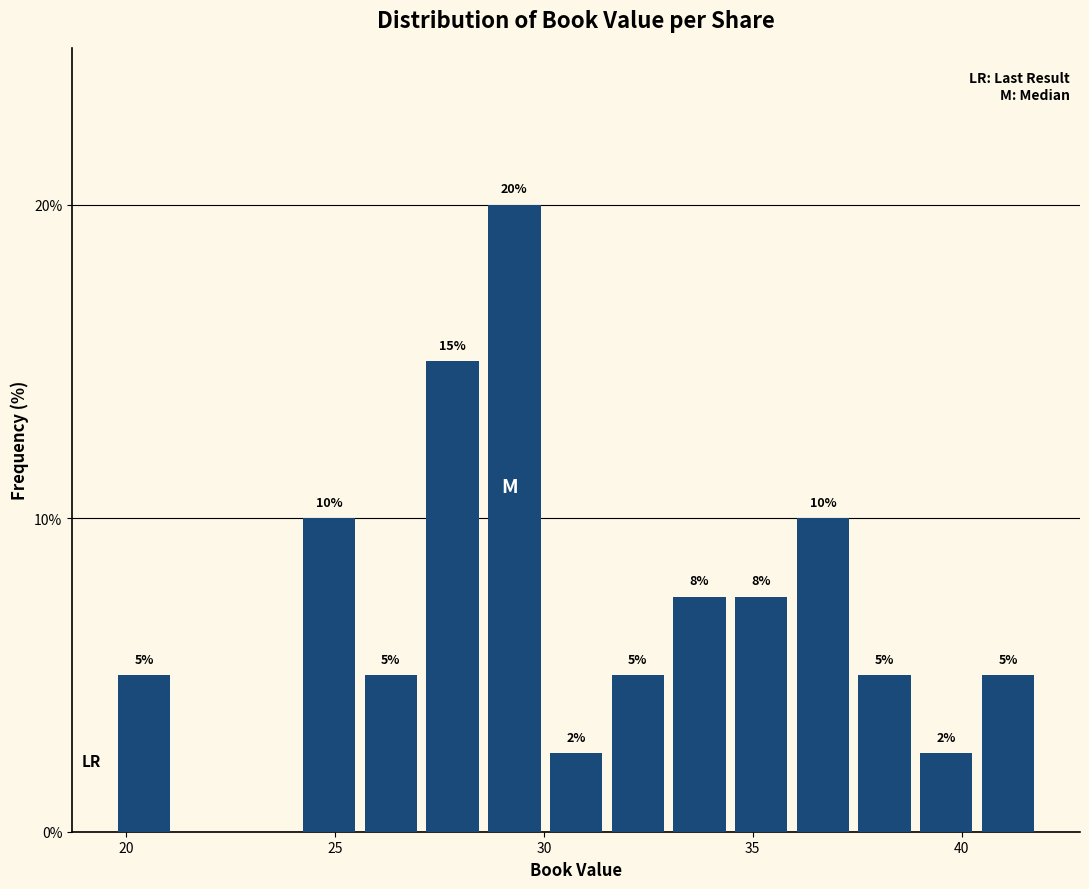

Around what value on the x-axis is the tallest bar? Give the approximate position of its centre, as read against the axis.

29.5